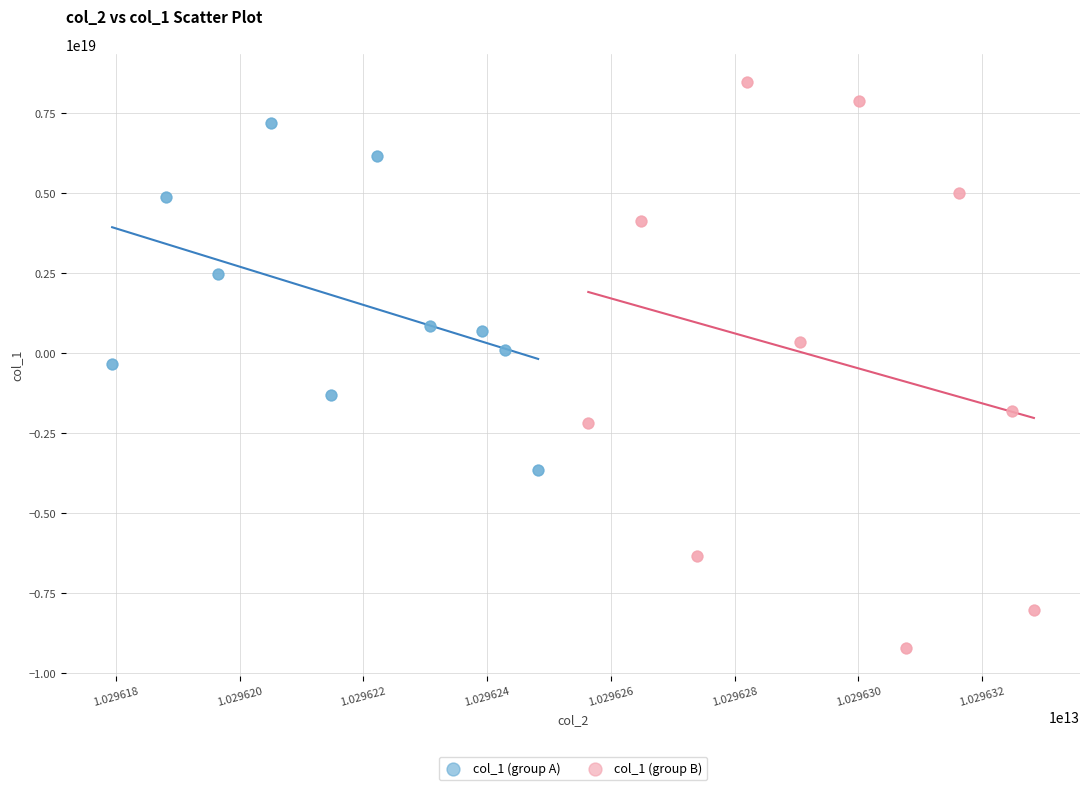

Which series contains the lowest Y value?

col_1 (group B)